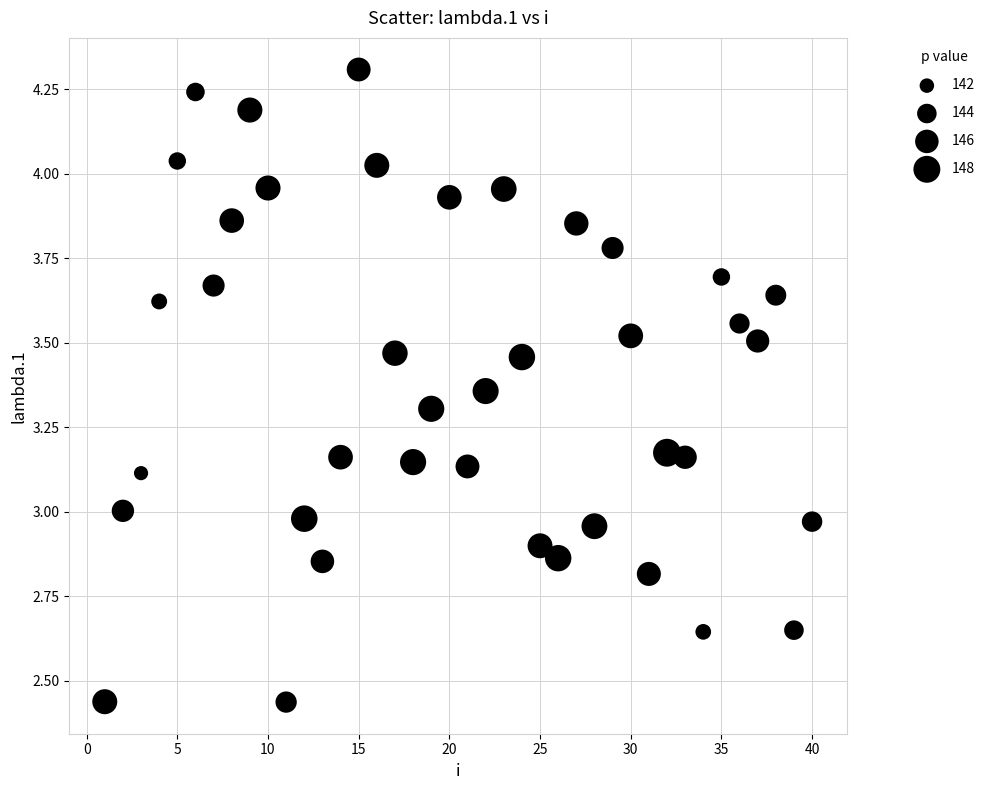

What is the range of X values (max minus min)?

39.0